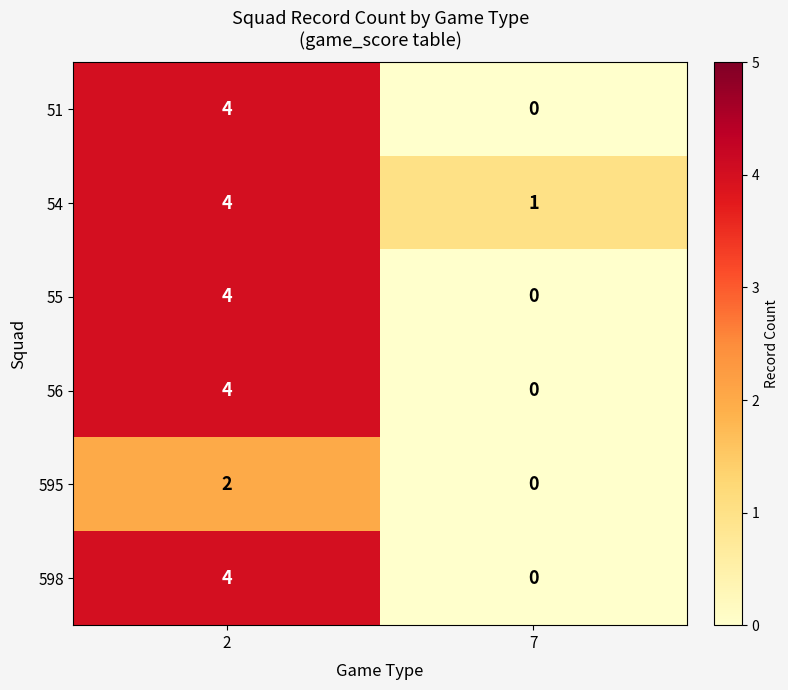

Which series has the largest total across all categories?

54